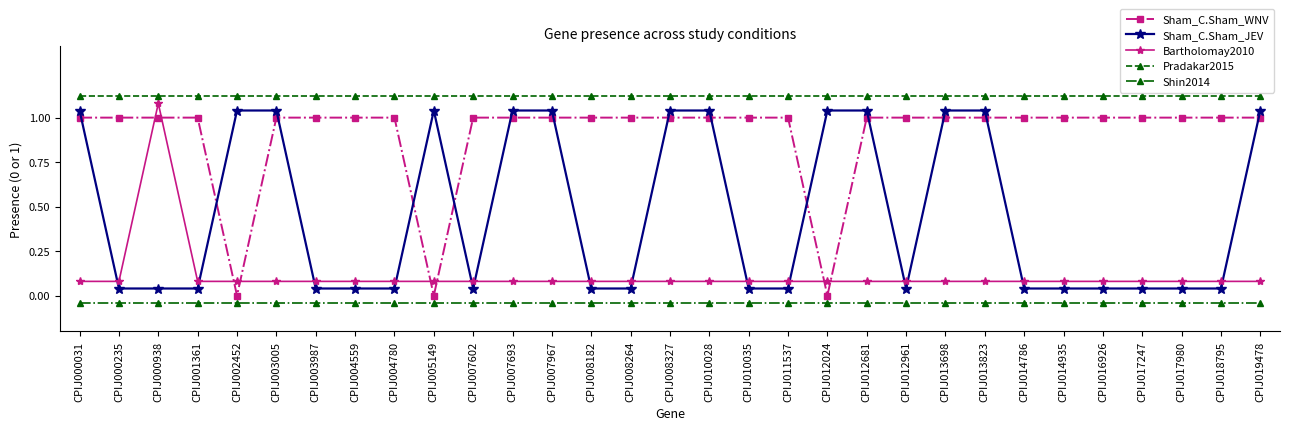

What is the lowest value of the Bartholomay2010 series?

0.1